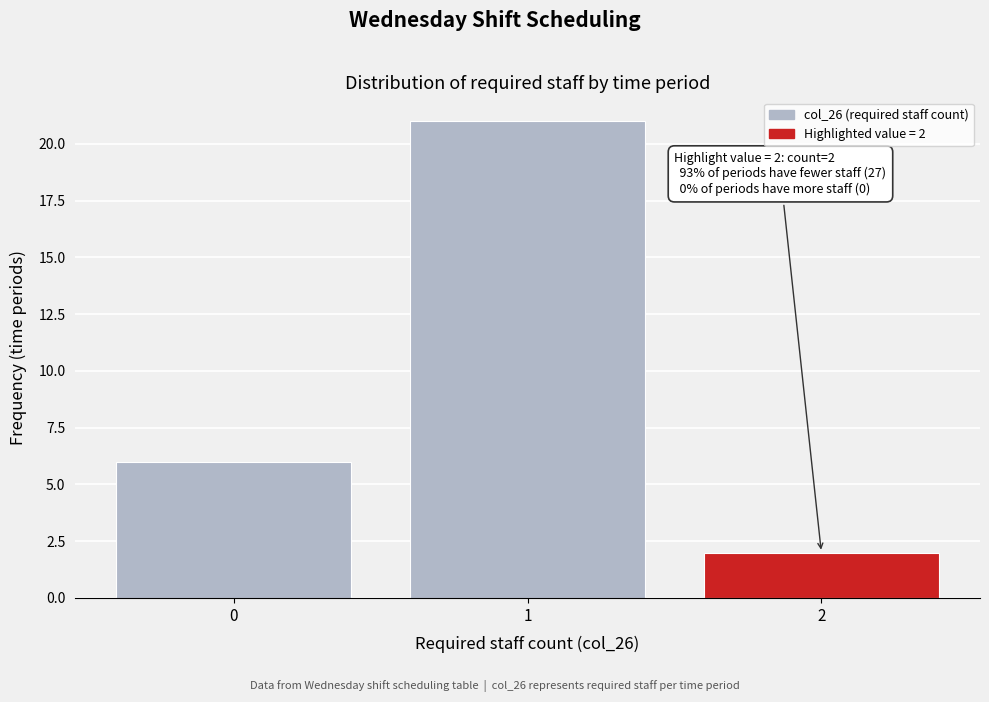

Reading left to right, what are all the values shown in this chart?

0=6	1=21	2=2